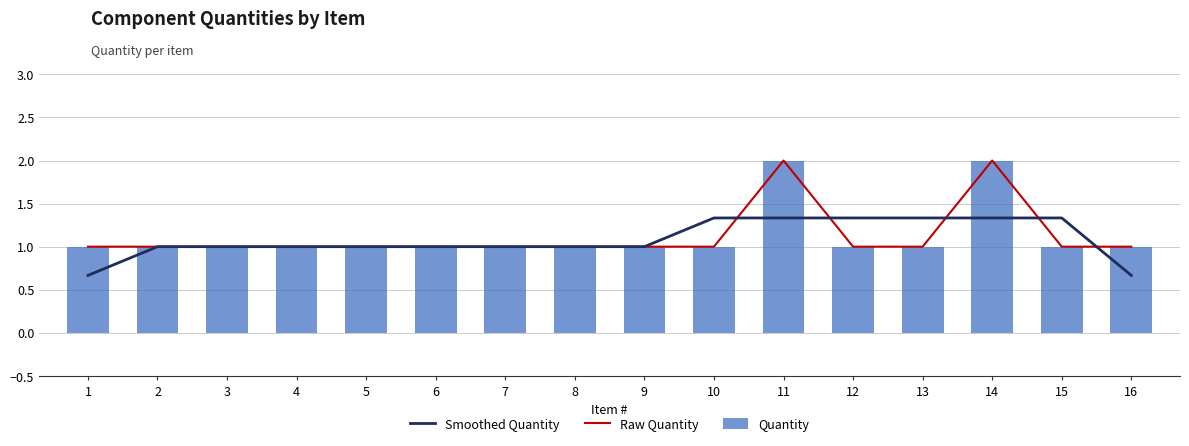

The Raw Quantity series shows 0.5 at 5. True or false?

False